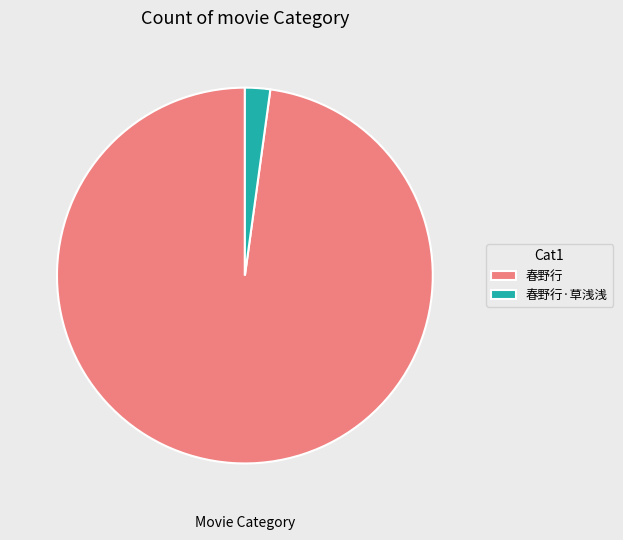

Does 春野行·草浅浅 account for over 50% of the chart?

No